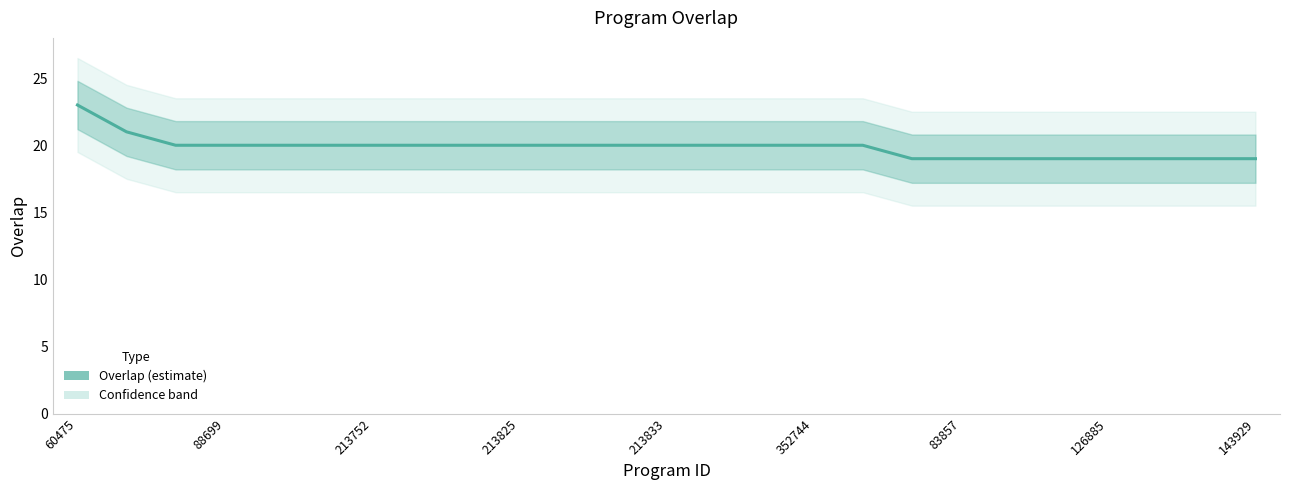

Is this an area chart (filled region under the line)?

No